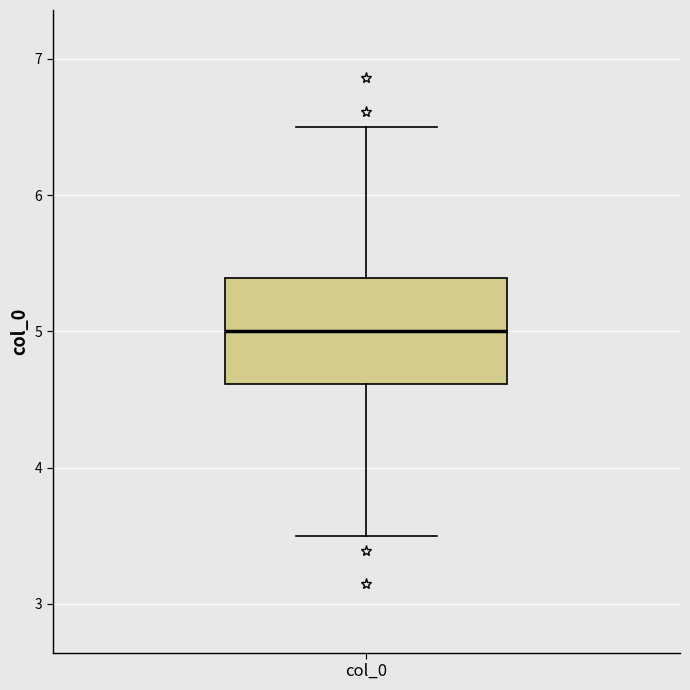

Transcribe this box plot: give where the median line is, the range the box spans, and where the two whiskers end, as read against the y-axis. The values are not printed on the chart, so give them approximately, as read against the axis.

median 5.0, box 4.6 to 5.4, whiskers 3.5 to 6.5